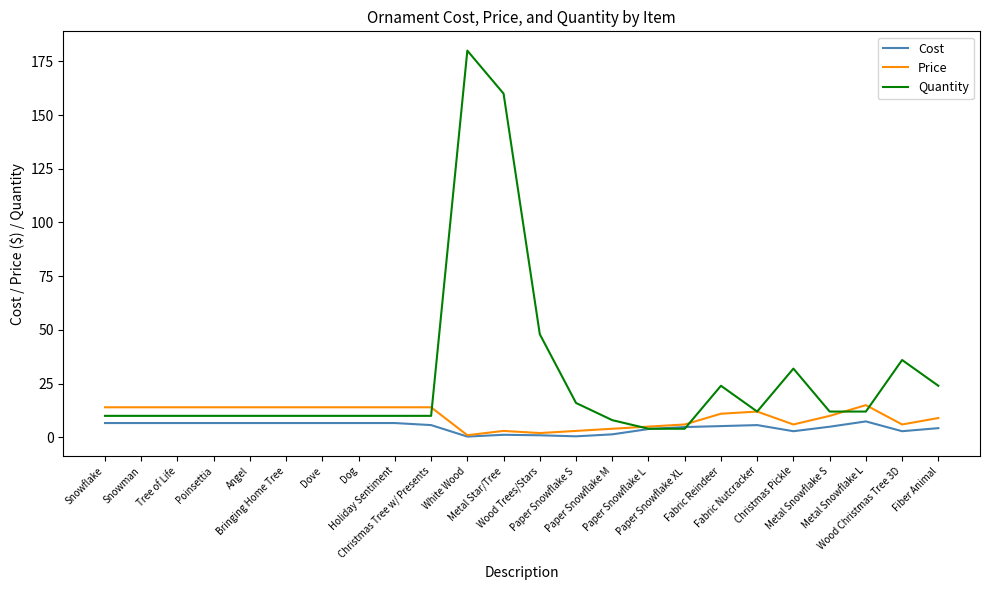

What is the greatest value displayed?

180.0